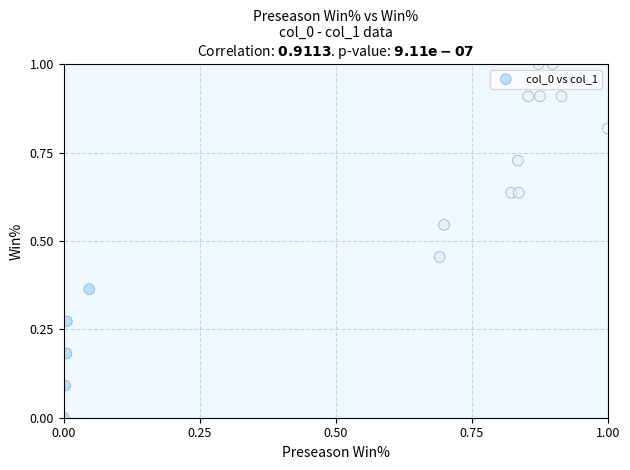

What is the range of X values (max minus min)?

1.0